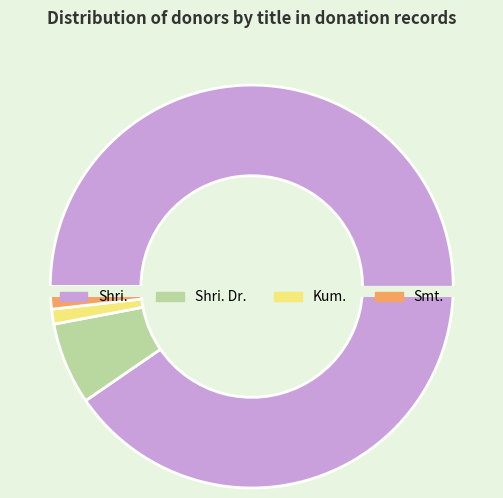

To the nearest percent, what is the difference between the largest and smallest slice percentages?

89%